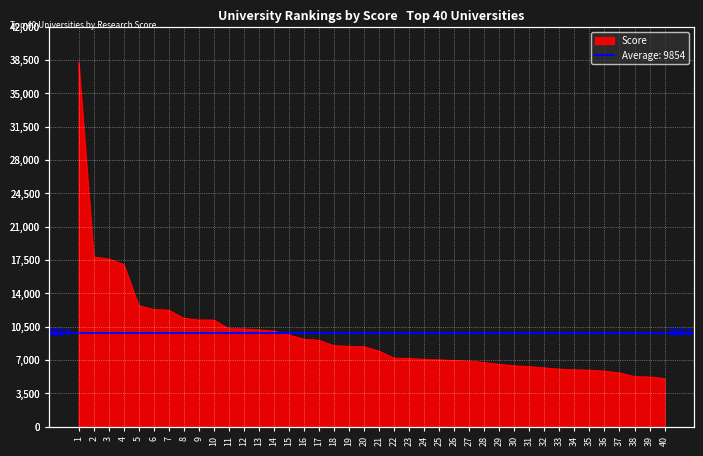

Reading left to right, transcribe all the data shown in this chart.

38233	17821	17616	17026	12715	12307	12229	11385	11204	11197	10291	10269	10158	10040	9627	9189	9068	8507	8434	8398	7921	7197	7167	7067	7015	6948	6877	6737	6541	6391	6303	6174	6037	5967	5933	5830	5651	5252	5214	5050